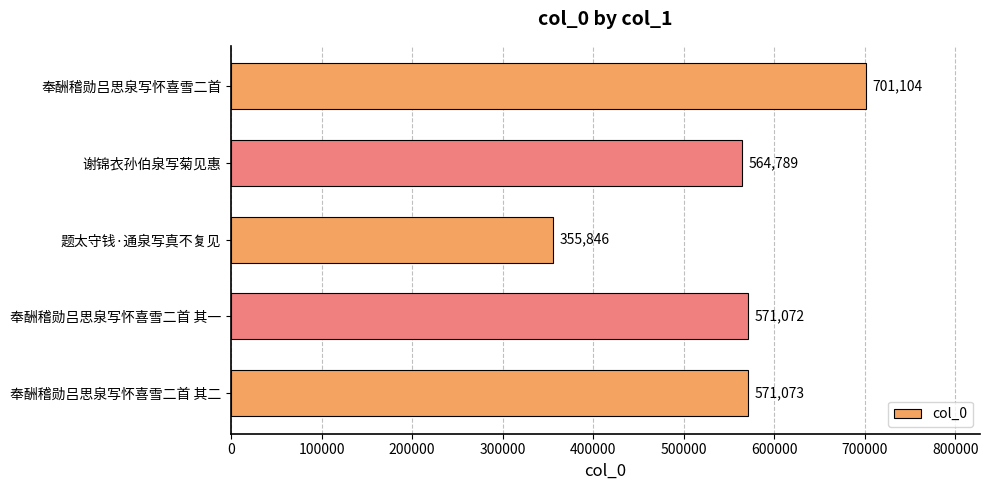

How many distinct data groups are displayed?

1